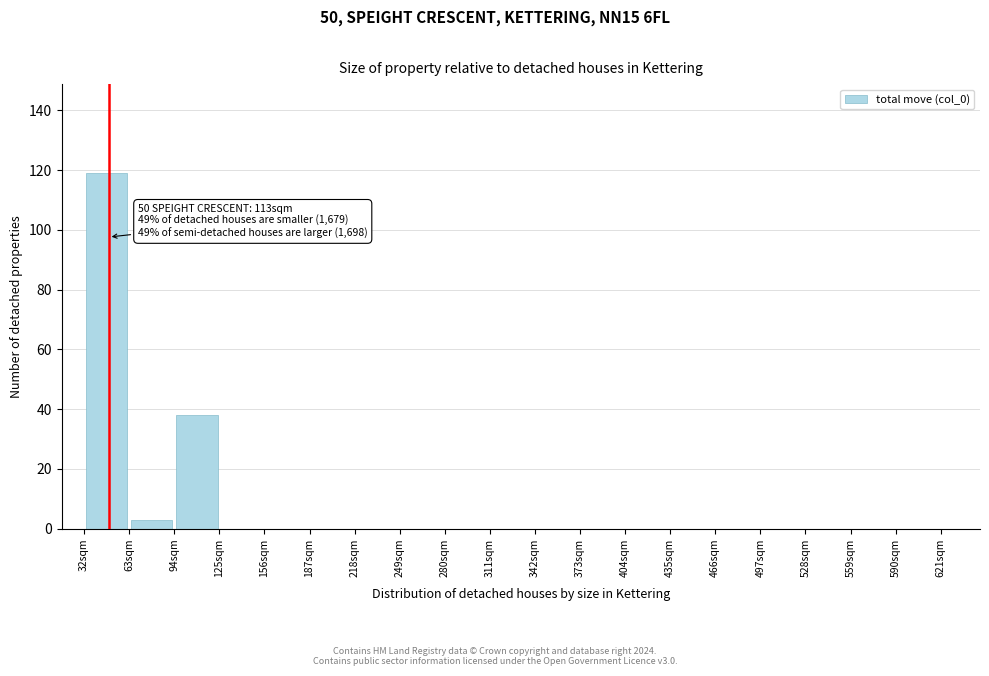

Which range on the x-axis has the tallest bar?

32 to 63